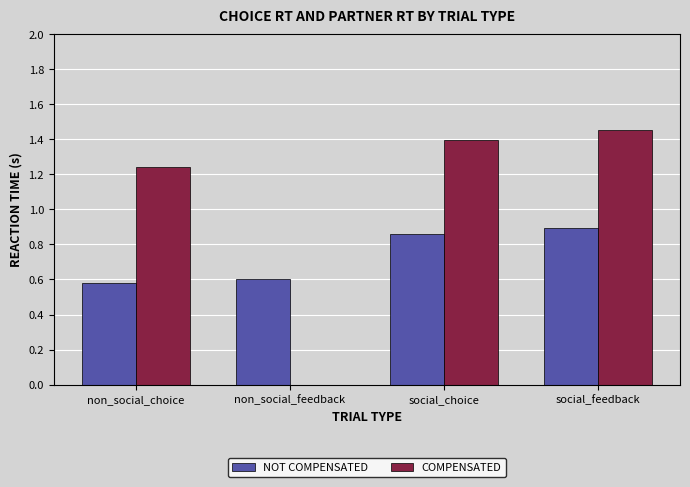

At which label does COMPENSATED reach its peak?

social_feedback